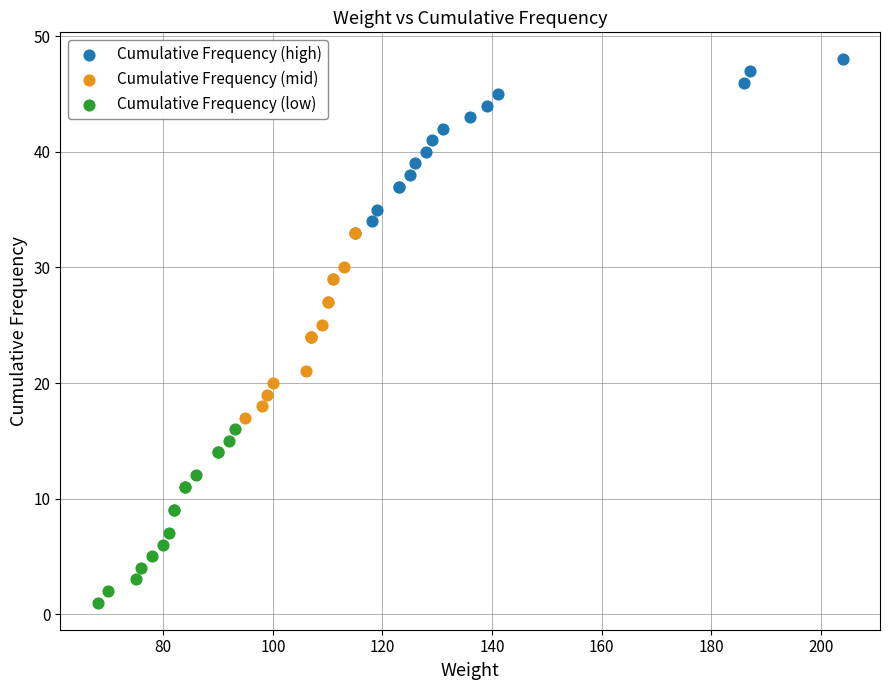

Which series contains the highest Y value?

Cumulative Frequency (high)